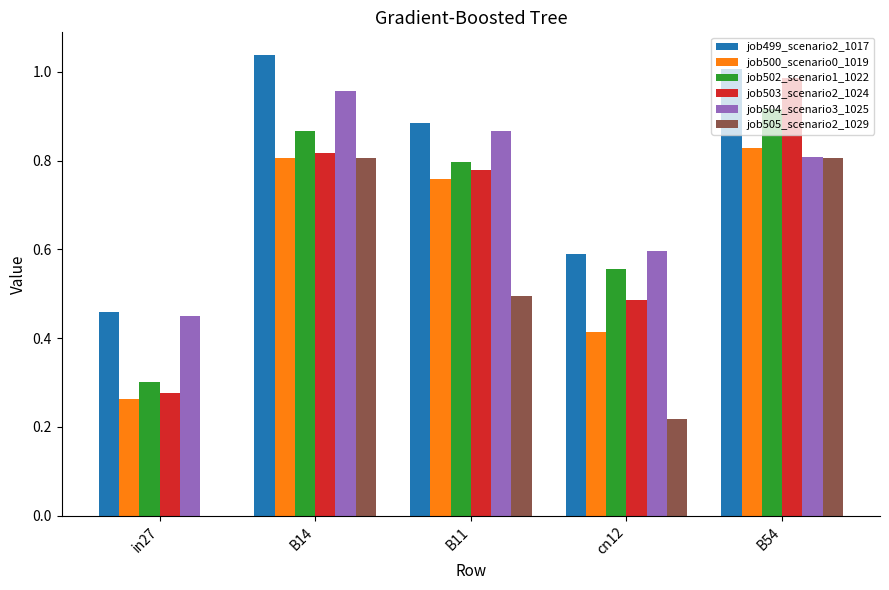

Between B14 and B11, which series saw the biggest shift?

job505_scenario2_1029